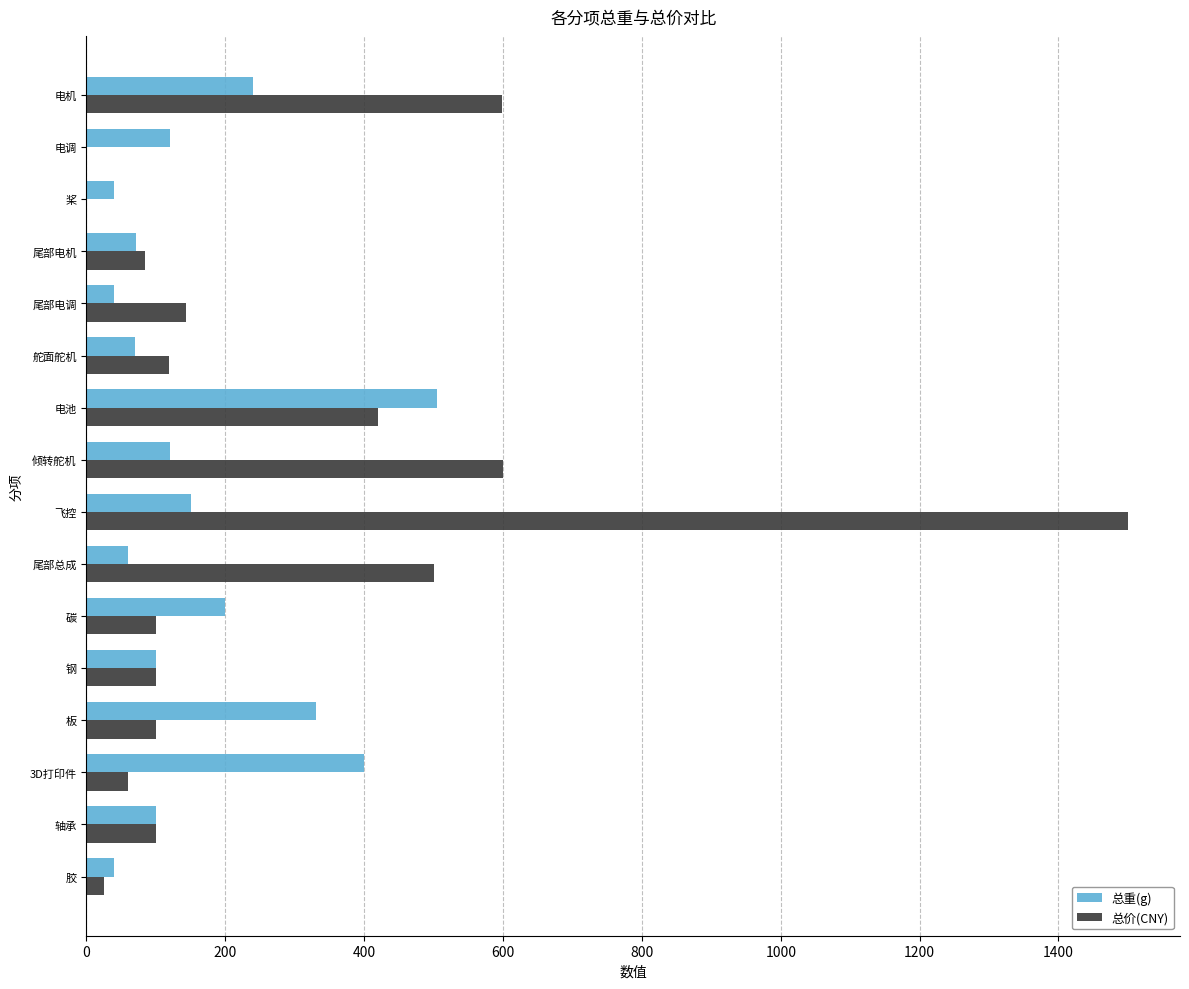

Which series changed the most between 舵面舵机 and 尾部总成?

总价(CNY)